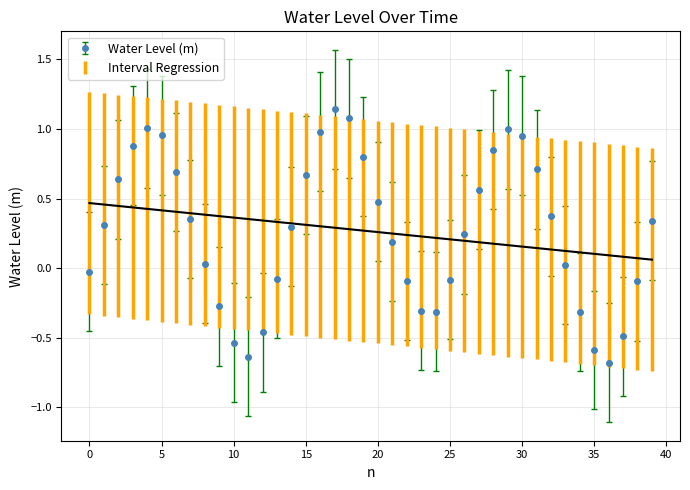

How many interior local peaks does the Water Level (m) series have?

3